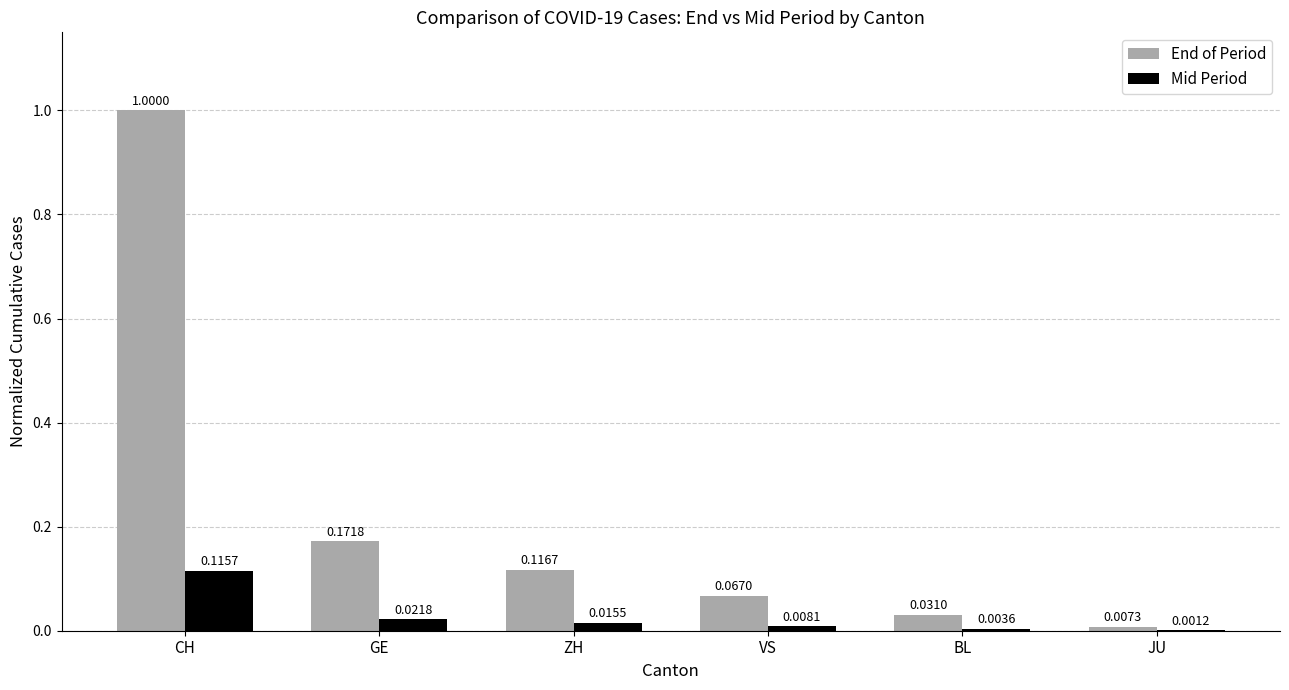

Which series has the largest total across all categories?

End of Period